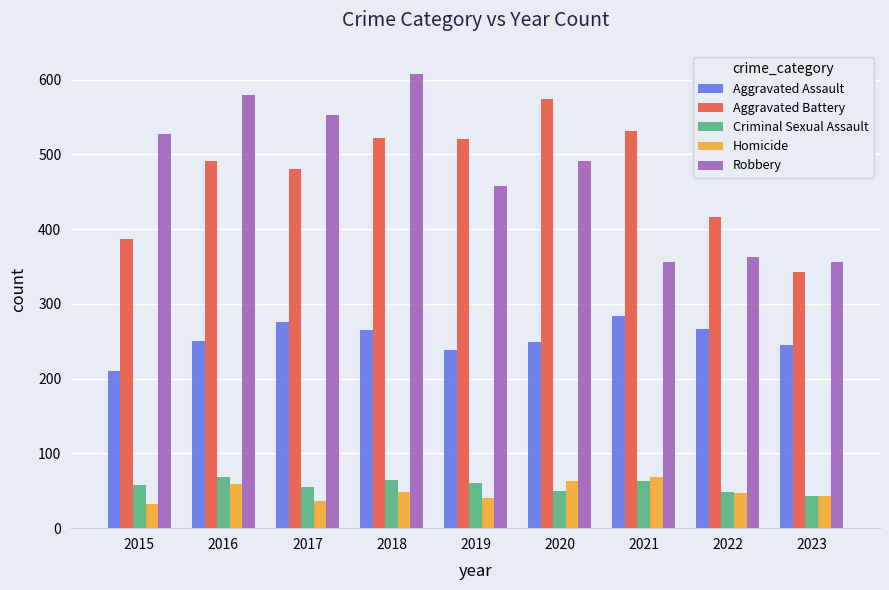

What is the spread (max minus min) of values at 2017?

516